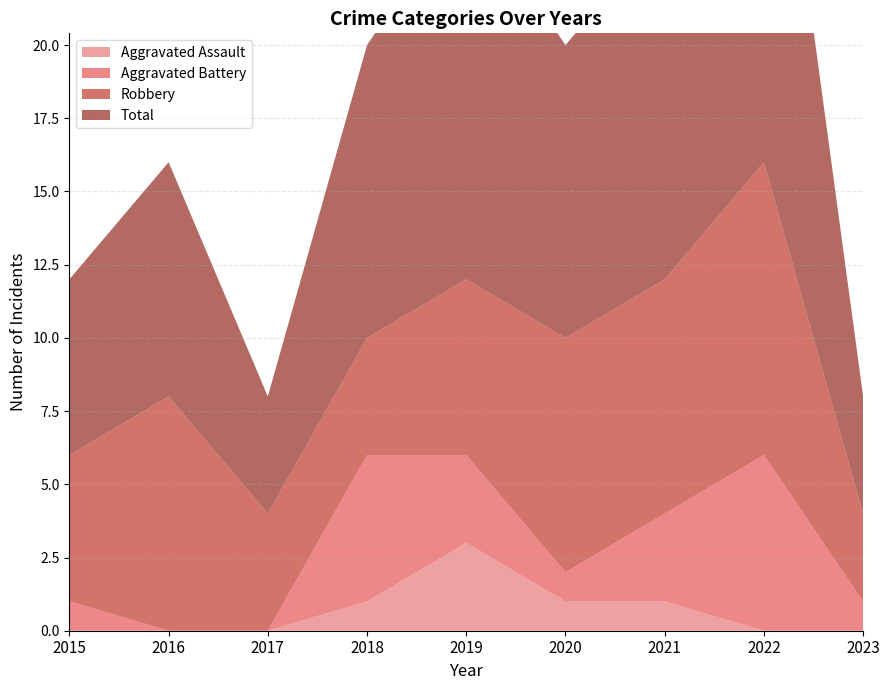

Reading left to right, transcribe all the data shown in this chart.

Aggravated Assault: 0	0	0	1	3	1	1	0	0
Aggravated Battery: 1	0	0	5	3	1	3	6	1
Robbery: 5	8	4	4	6	8	8	10	3
Total: 6	8	4	10	13	10	12	17	4